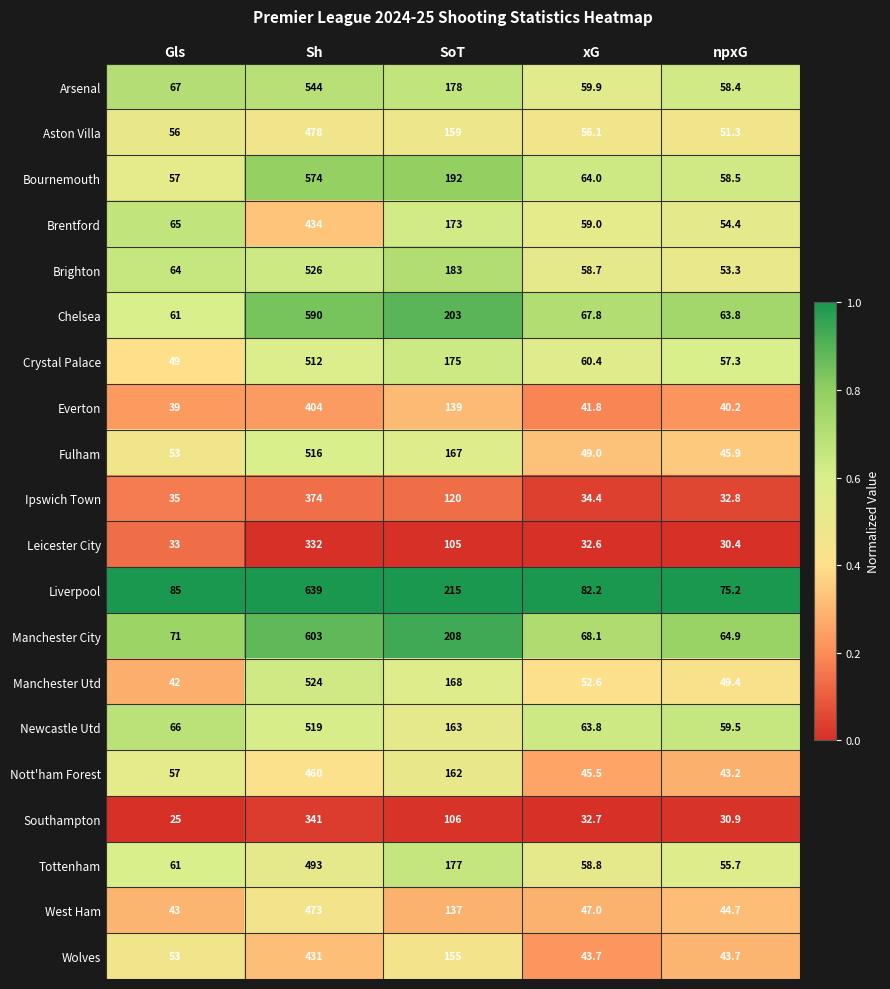

What is the maximum value for Brighton?

526.0